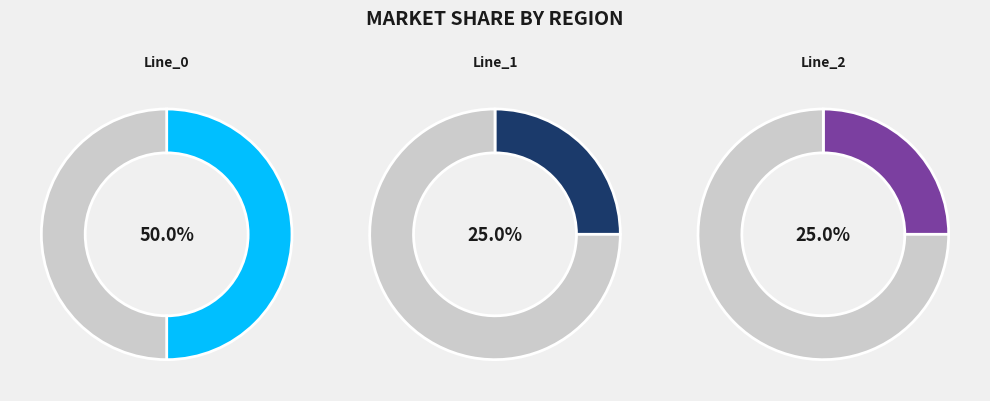

To the nearest percent, what is the average slice percentage?

33%